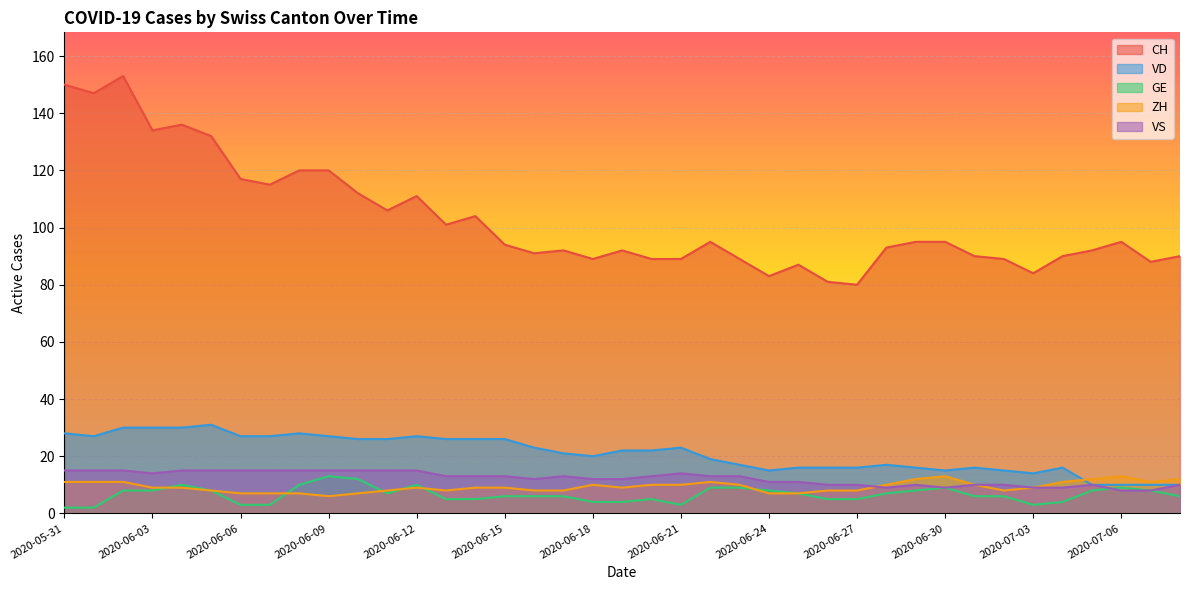

What is the smallest value displayed?

2